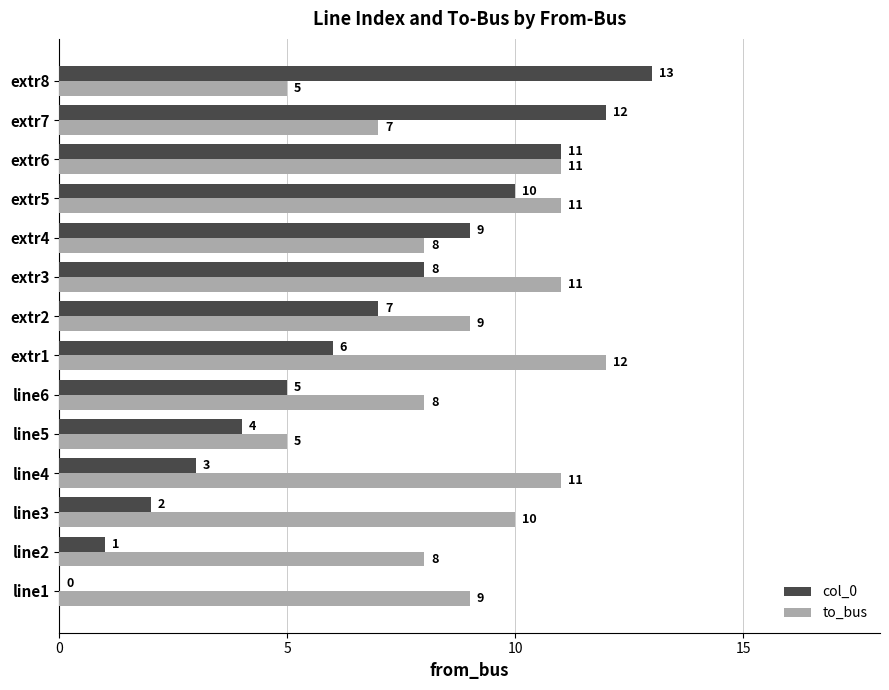

What is the greatest value displayed?

13